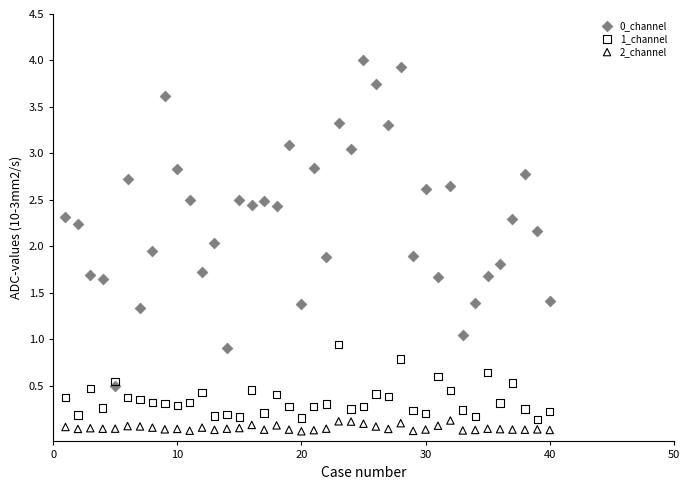

What is the X range (max minus min) for the scatter plot?

39.0